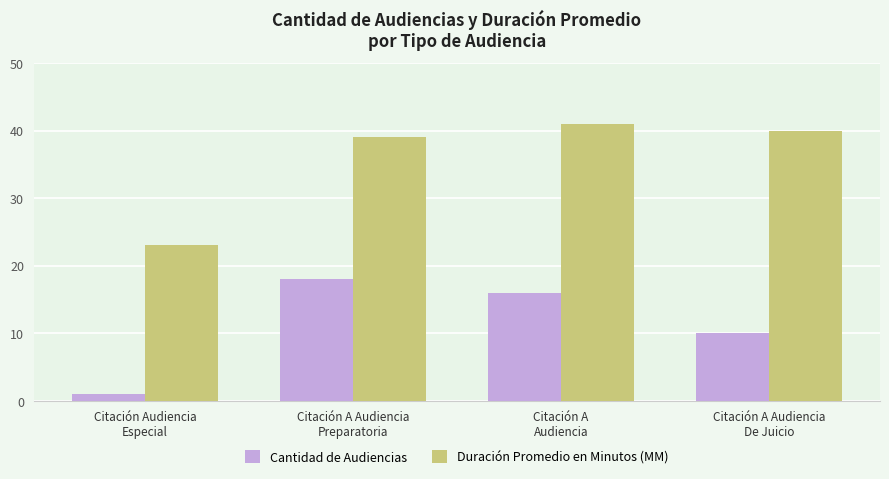

Which series has the largest total across all categories?

Duración Promedio en Minutos (MM)